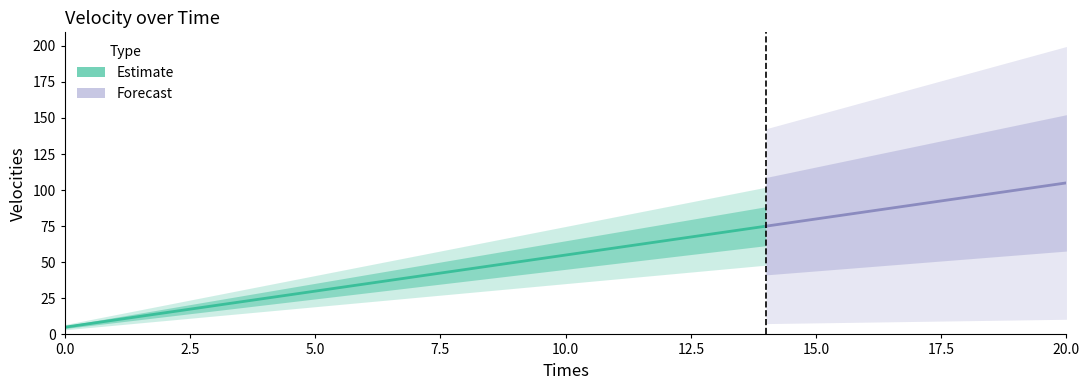

What is the maximum value shown in the chart?

105